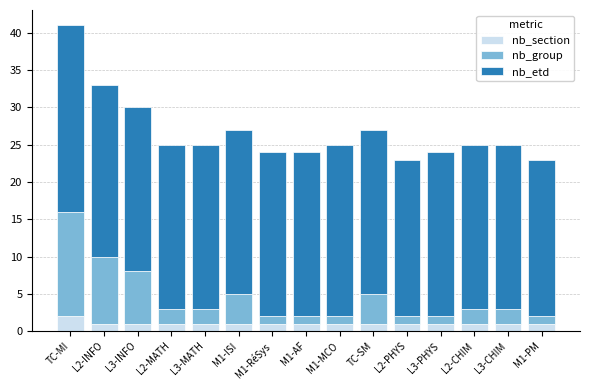

Are the bars horizontal?

No